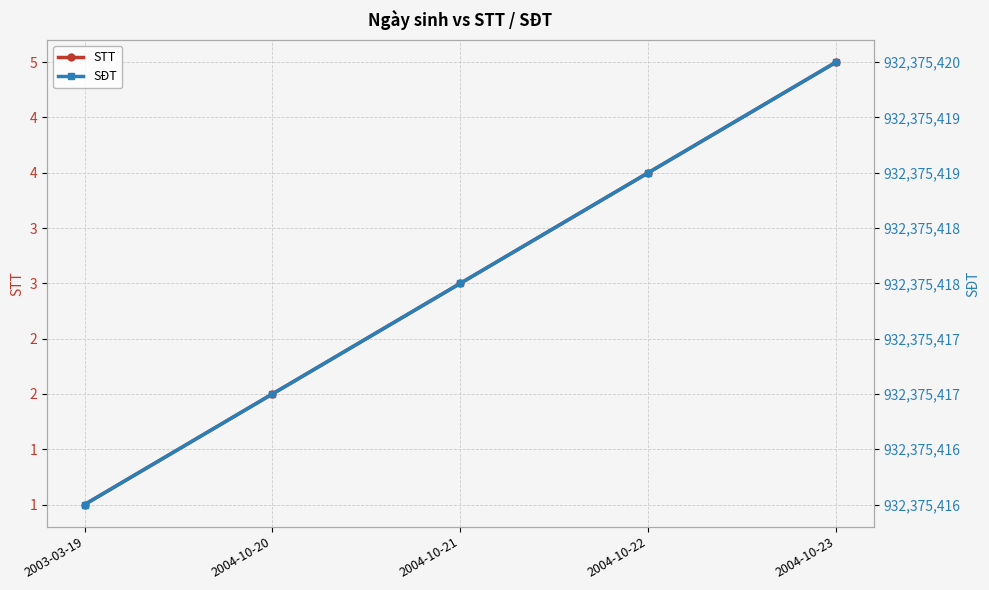

True or false: STT and SĐT intersect in this chart.

False